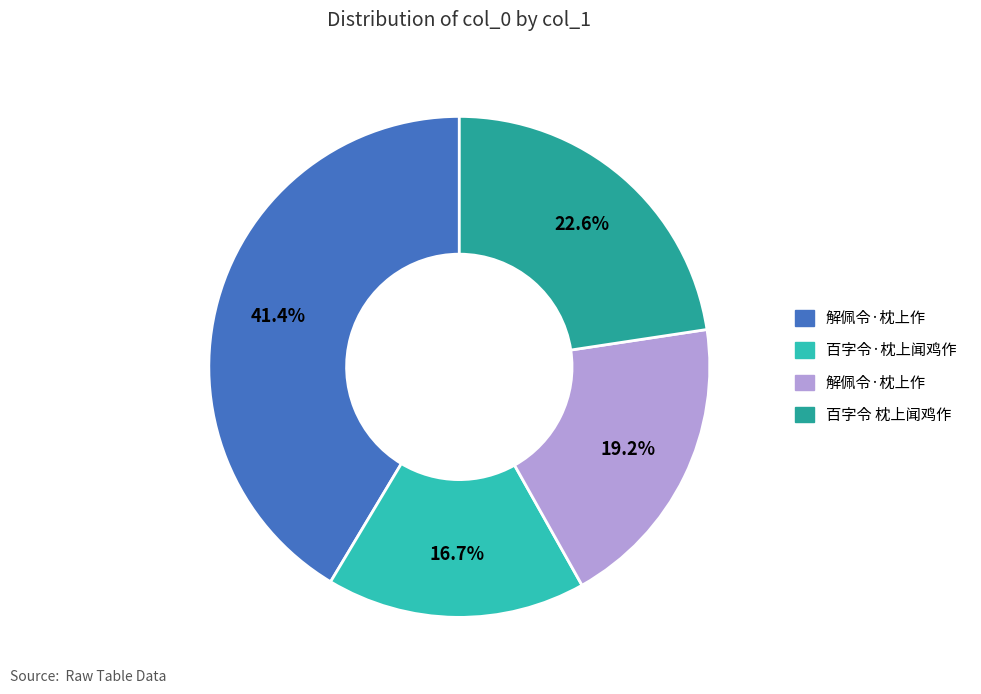

How many slices are in this pie chart?

4